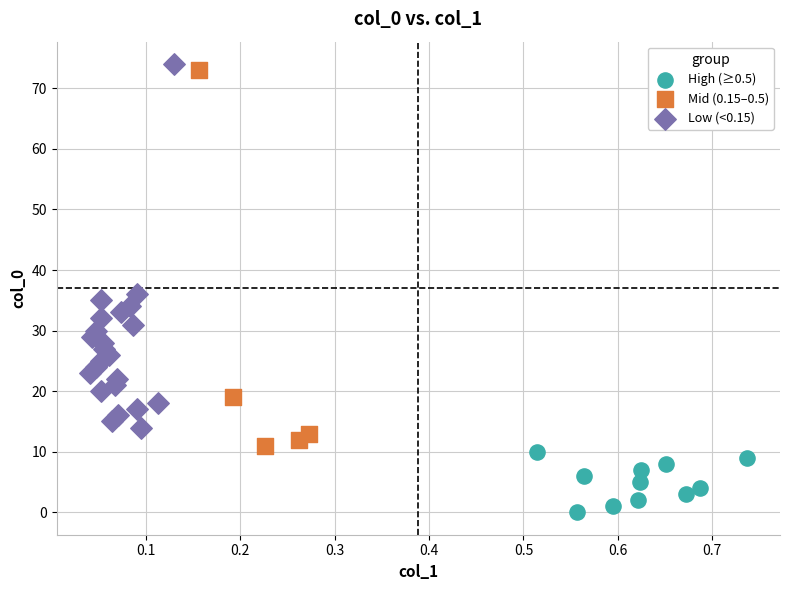

Which series reaches the minimum Y coordinate?

High (≥0.5)